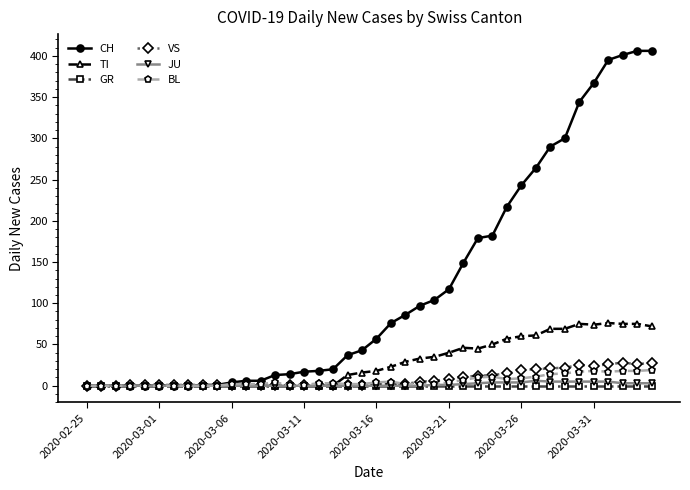

Count the number of categories in the chart.

40